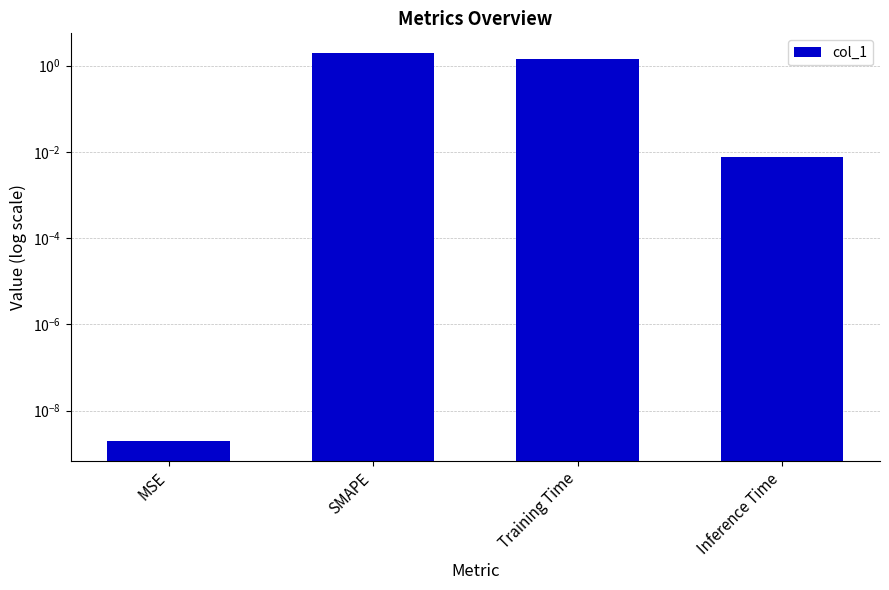

Reading right to left, list all the values displayed in this chart.

Inference Time=0.0	Training Time=1.4	SMAPE=2.0	MSE=0.0